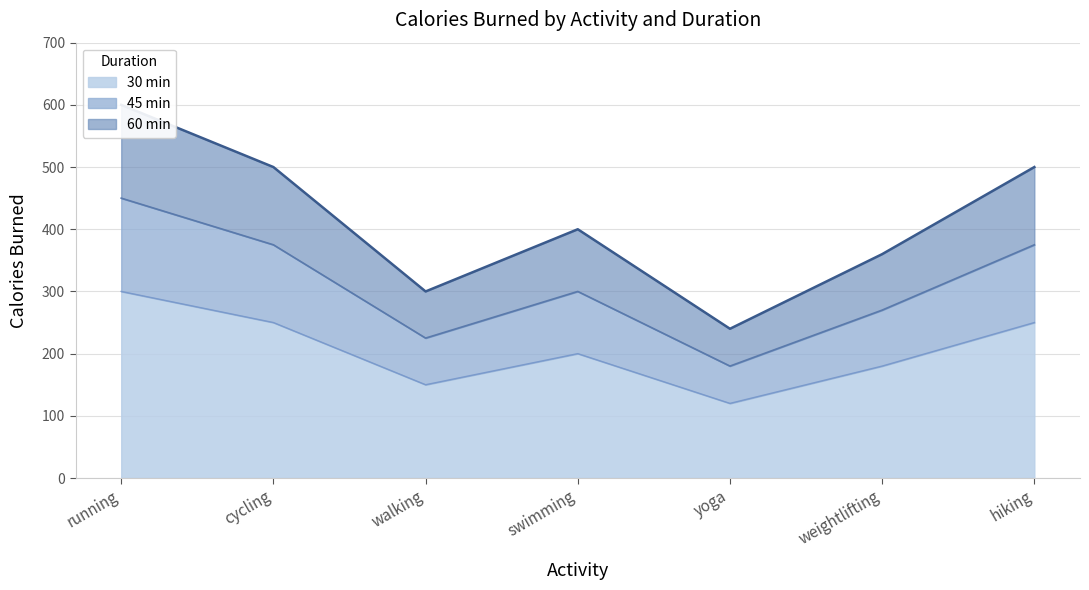

The 30 min series shows 1002 at running. True or false?

False